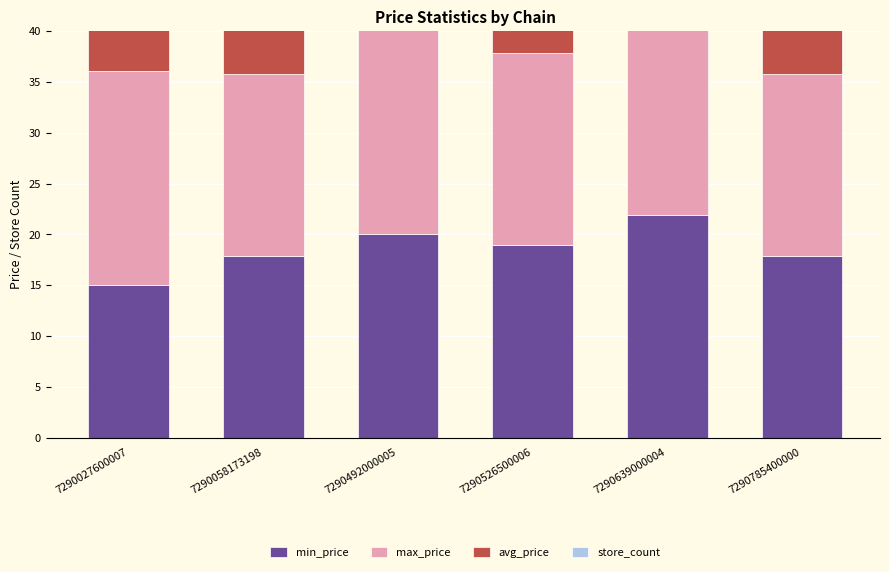

Is the value of avg_price at 7290639000004 greater than the value of max_price at 7290639000004?

No